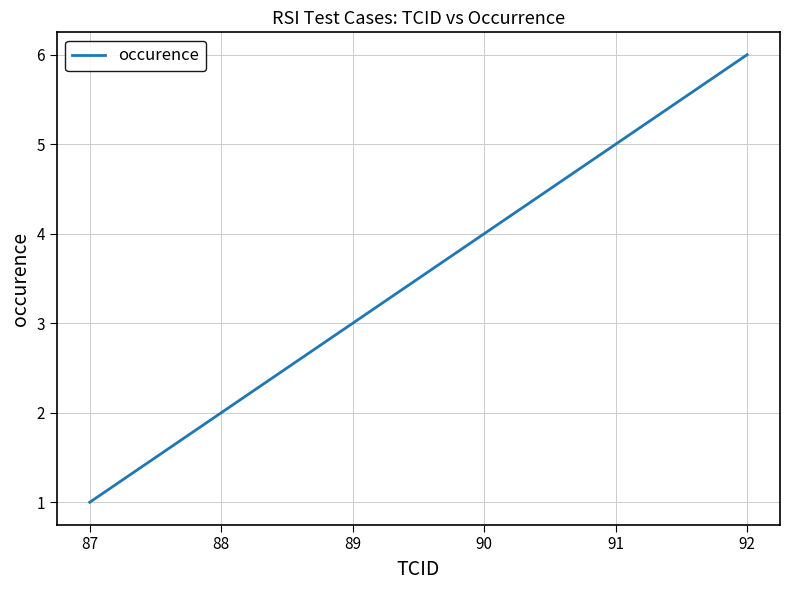

The chart shows a value of 6 at 92. True or false?

True